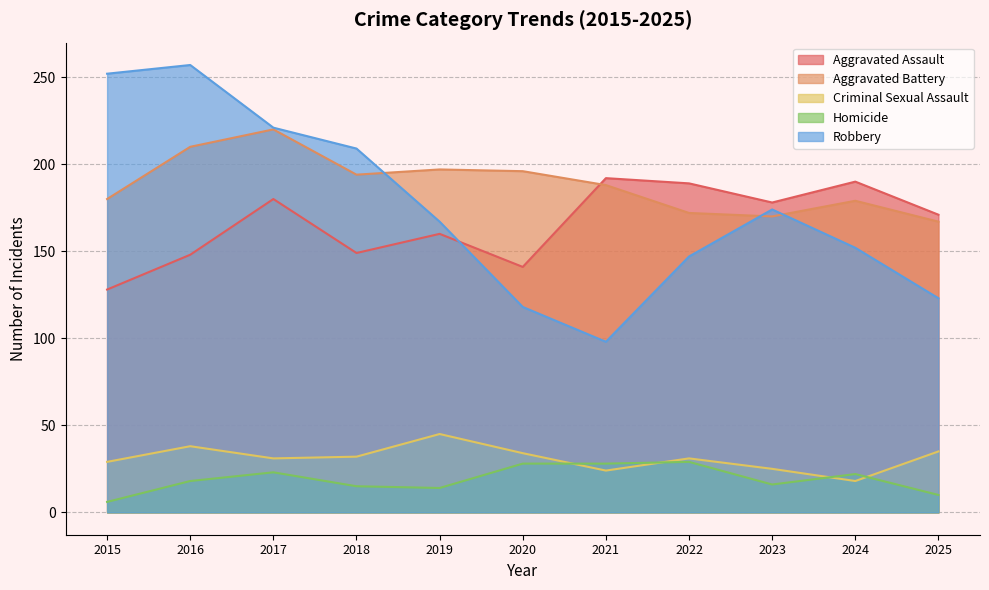

List the series in order of their peak value, lowest first.

Homicide, Criminal Sexual Assault, Aggravated Assault, Aggravated Battery, Robbery